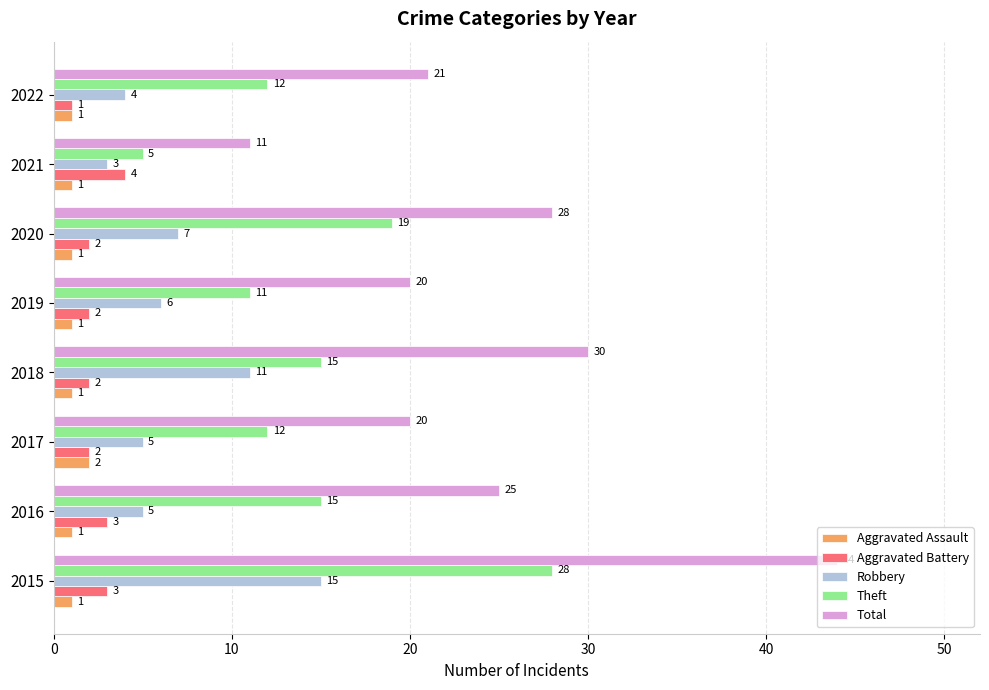

List the series in order of their peak value, highest first.

Total, Theft, Robbery, Aggravated Battery, Aggravated Assault